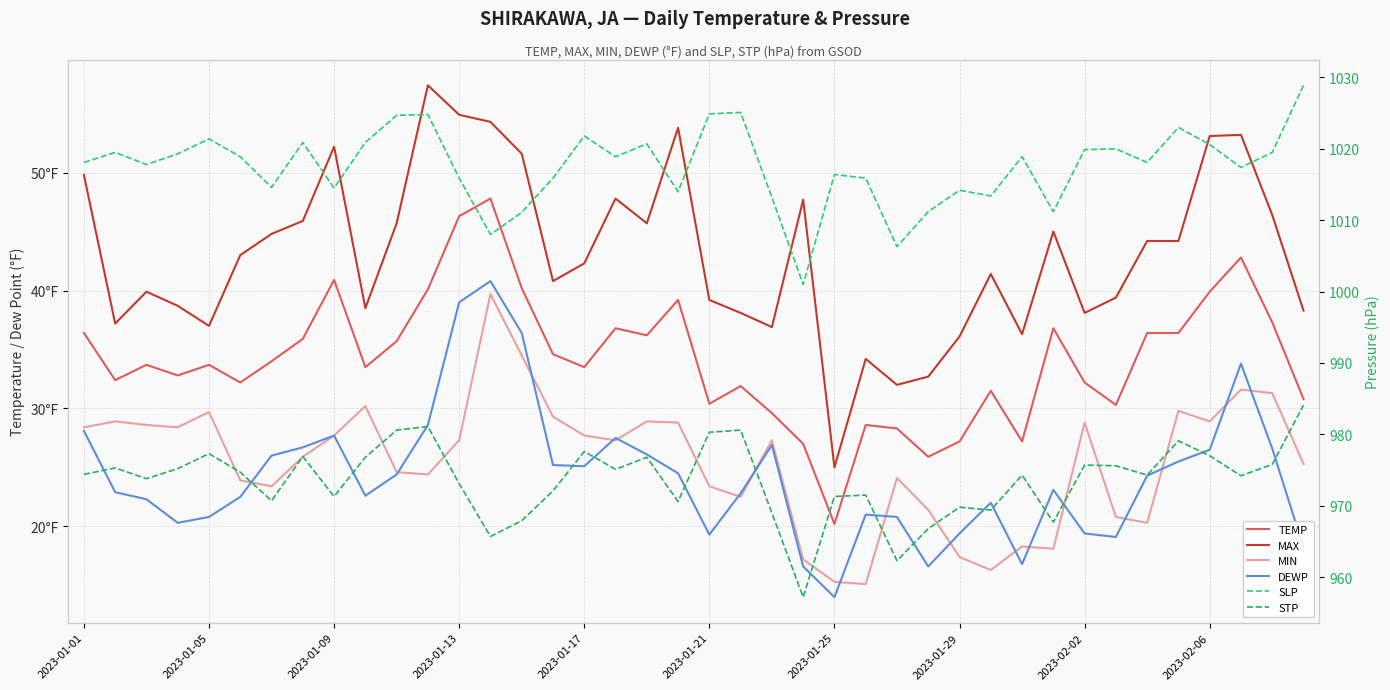

How many interior local valleys does the TEMP series have?

11